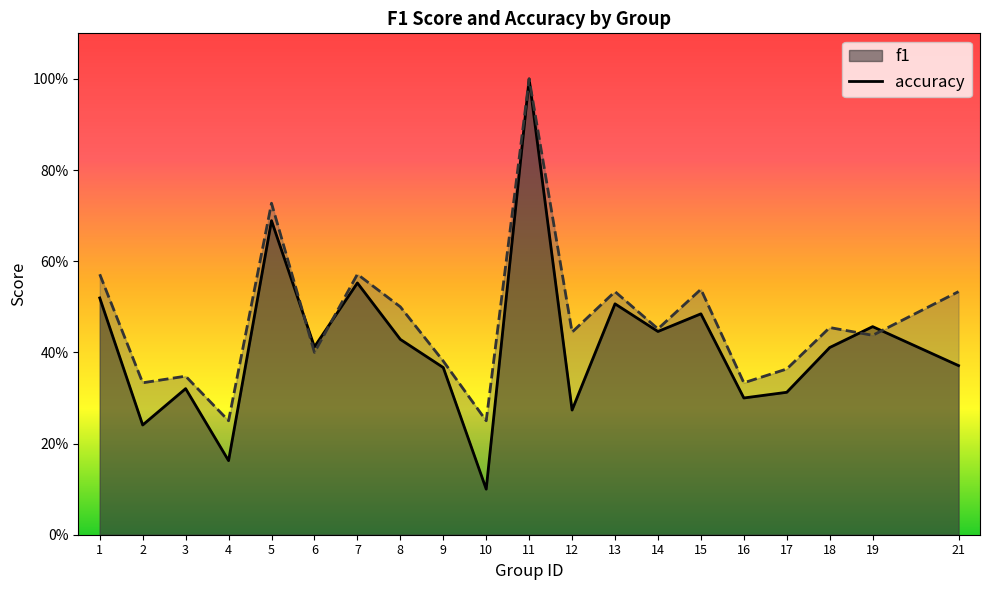

Reading left to right, what are all the values shown in this chart?

f1: 0.5	0.2	0.3	0.2	0.7	0.4	0.6	0.4	0.4	0.1	1.0	0.3	0.5	0.4	0.5	0.3	0.3	0.4	0.5	0.4
accuracy: 0.6	0.3	0.3	0.2	0.7	0.4	0.6	0.5	0.4	0.2	1.0	0.4	0.5	0.5	0.5	0.3	0.4	0.5	0.4	0.5